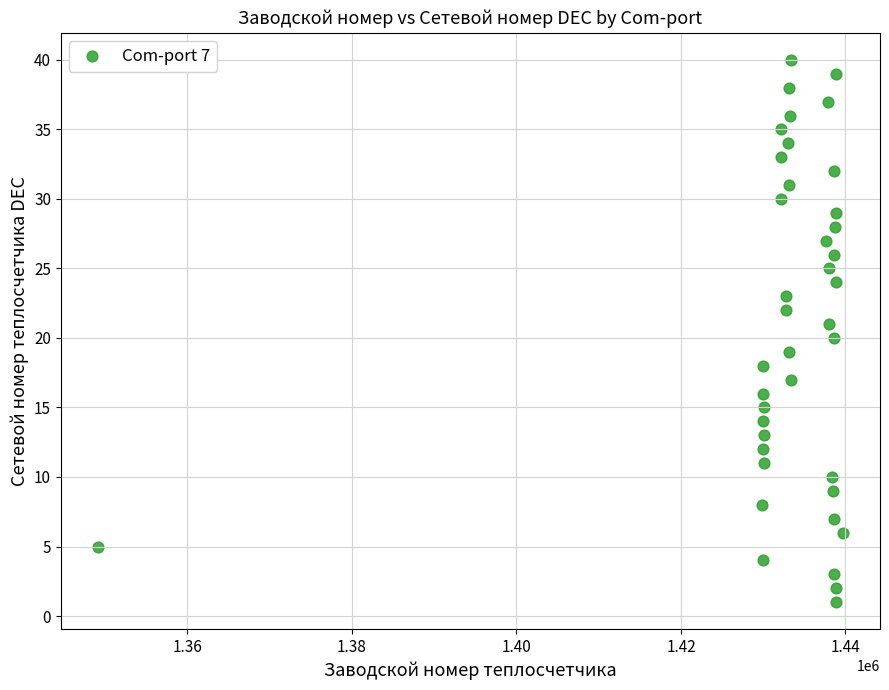

What is the range of X values (max minus min)?

90551